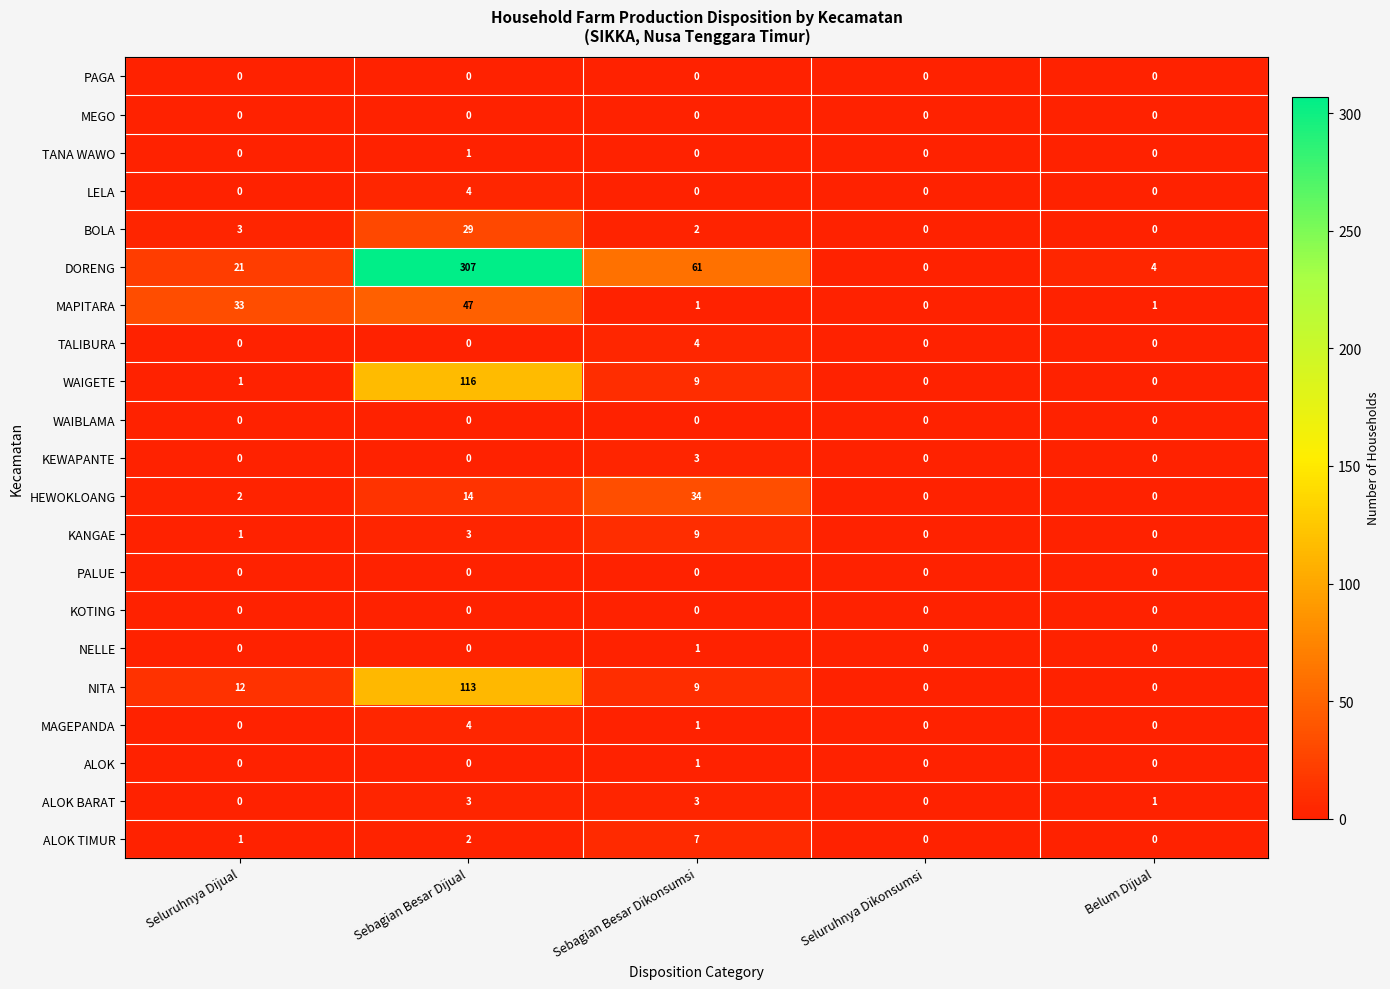

What is the spread (max minus min) of values at Seluruhnya Dijual?

33